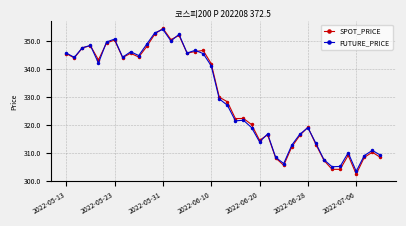

At how many categories does at least one series exceed 326?

21